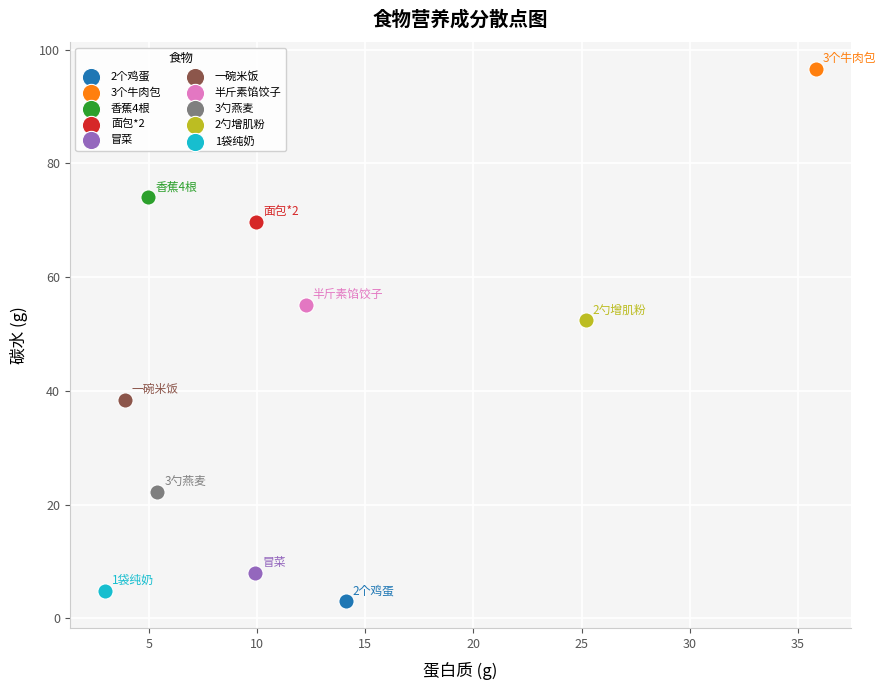

What are all the series names shown in the legend?

2个鸡蛋, 3个牛肉包, 香蕉4根, 面包*2, 冒菜, 一碗米饭, 半斤素馅饺子, 3勺燕麦, 2勺增肌粉, 1袋纯奶